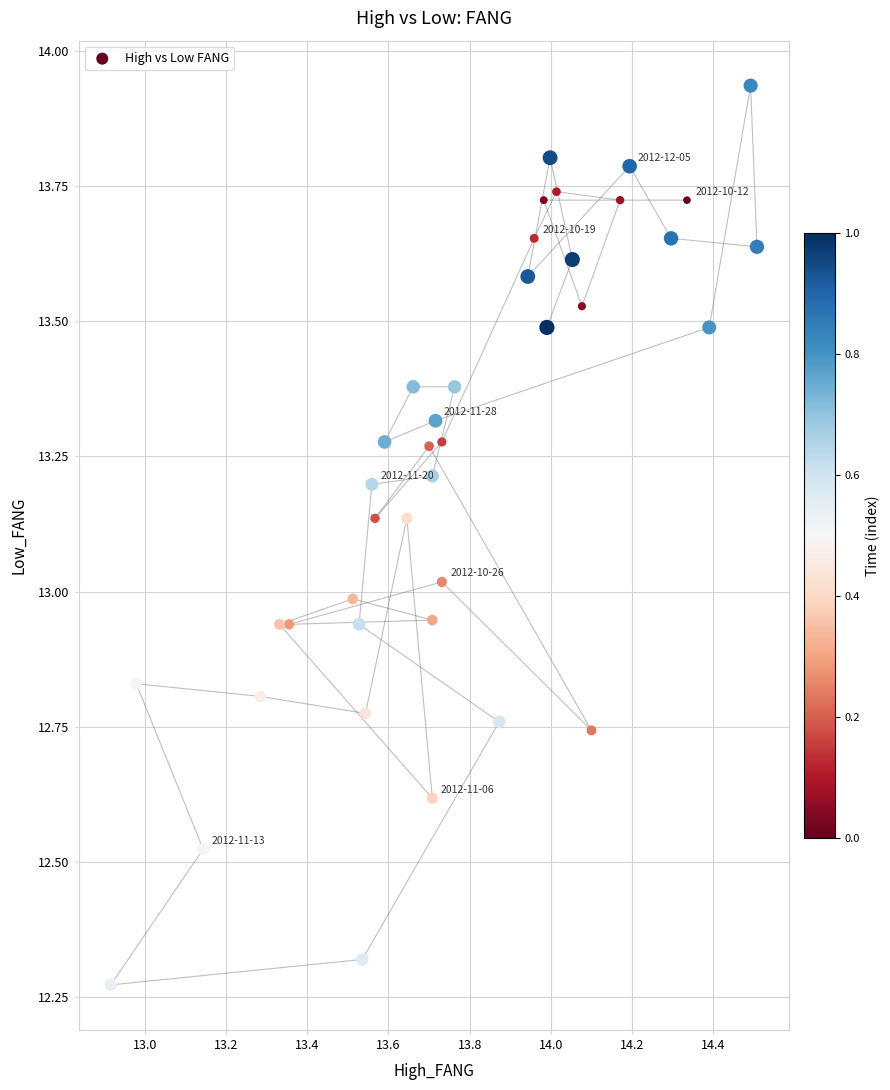

What is the range of X values (max minus min)?

1.6